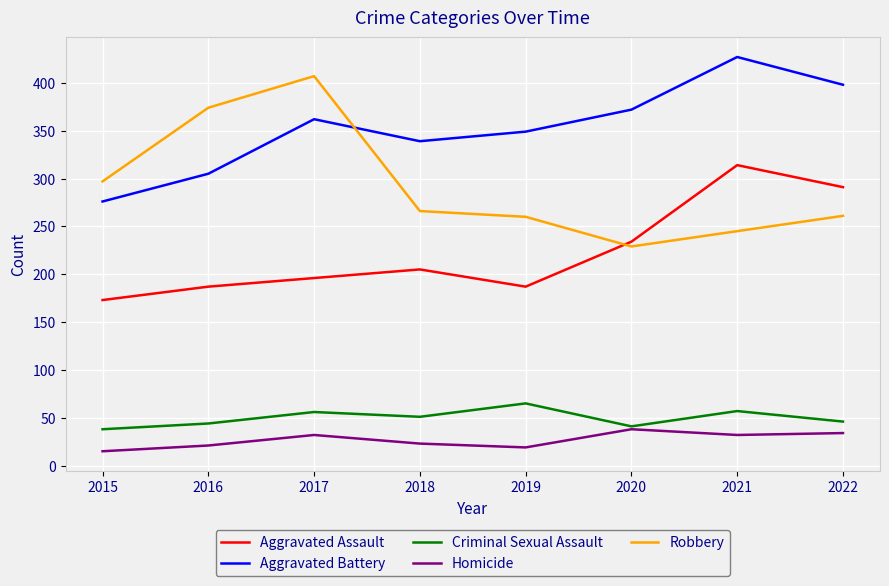

Rank the series by their maximum value, from lowest to highest.

Homicide, Criminal Sexual Assault, Aggravated Assault, Robbery, Aggravated Battery